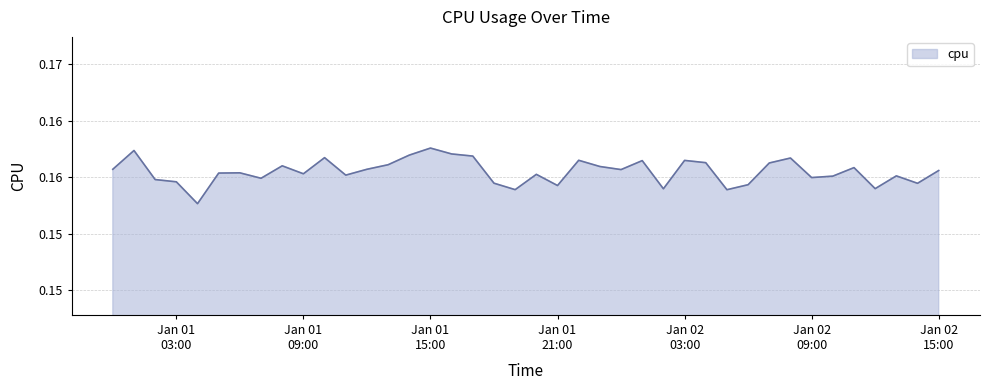

What is the average value?

0.2